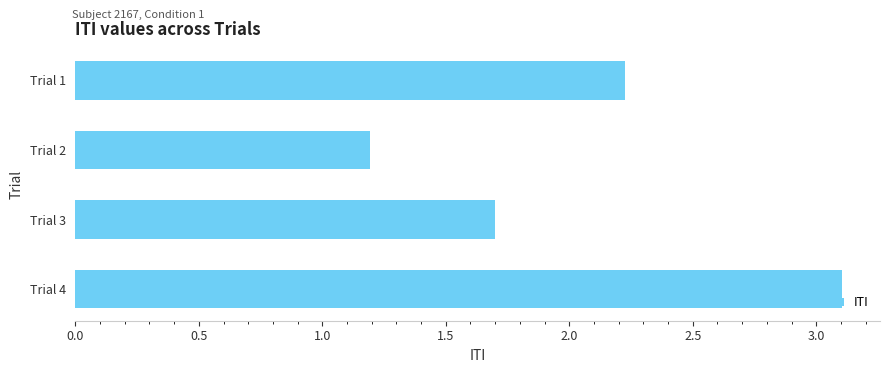

Reading top to bottom, what are all the values shown in this chart?

2.2	1.2	1.7	3.1